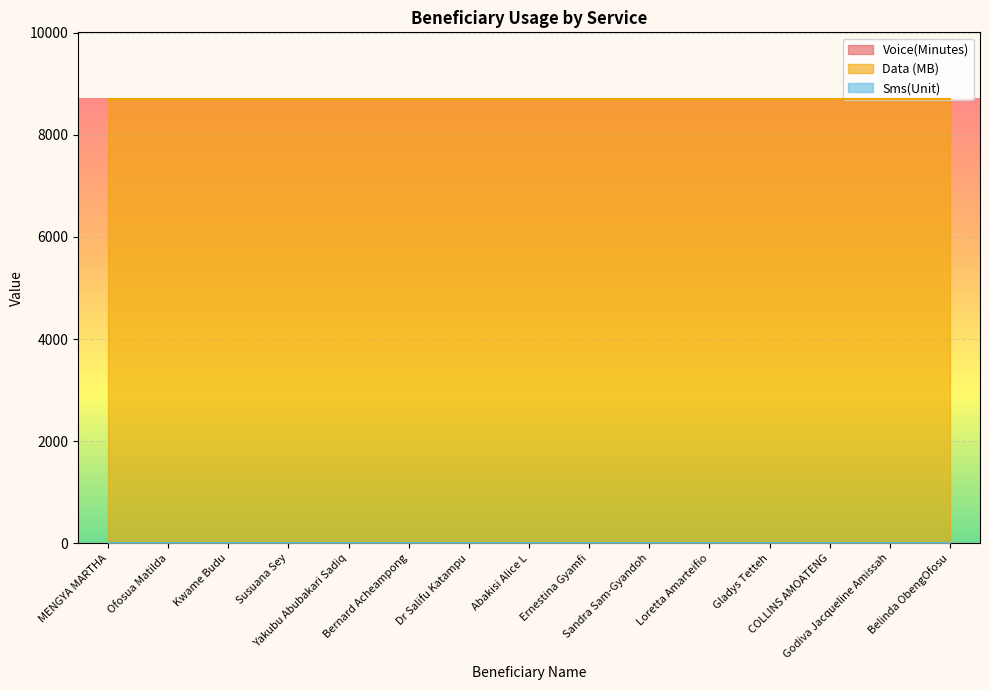

Which series has the largest range (max minus min)?

Voice(Minutes)